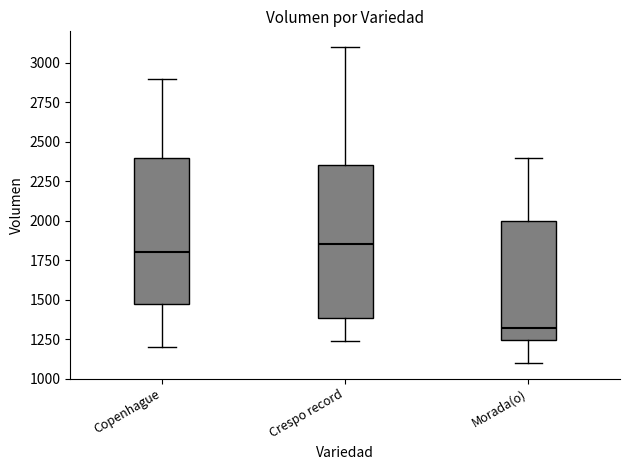

Which box's median line is the lowest?

Morada(o)